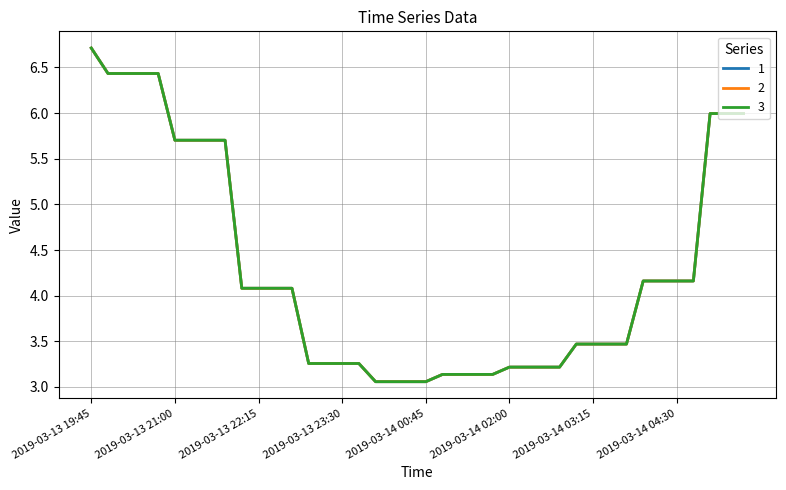

Does the chart display data point markers on the line(s)?

No